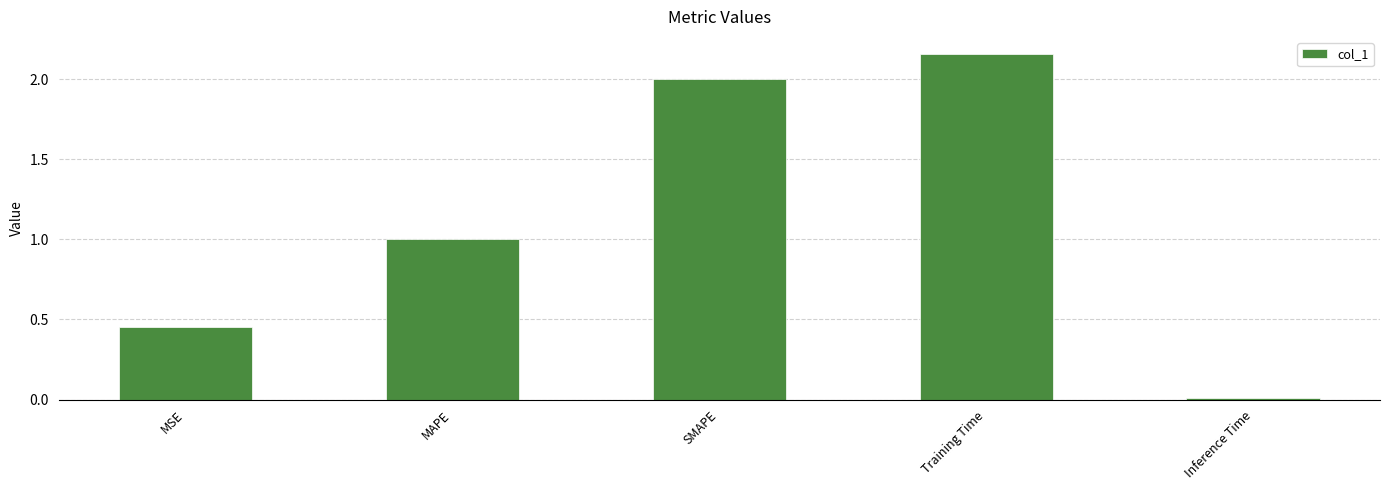

At which category does the chart reach its minimum across all series?

Inference Time